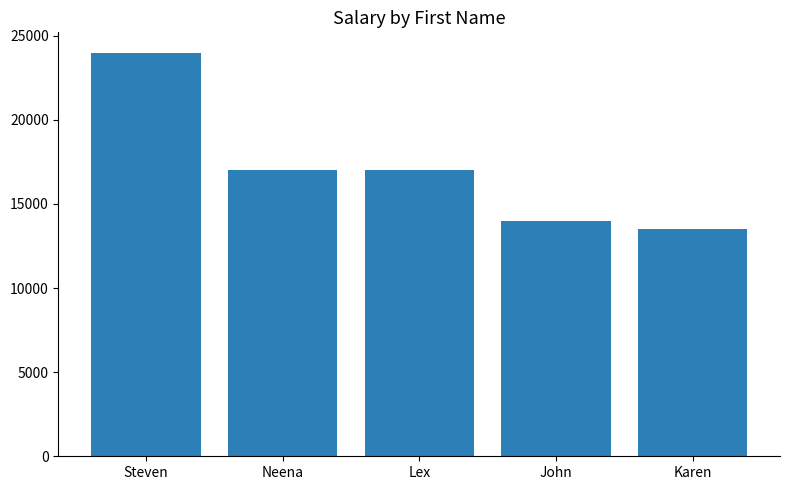

Reading left to right, transcribe all the data shown in this chart.

24000	17000	17000	14000	13500